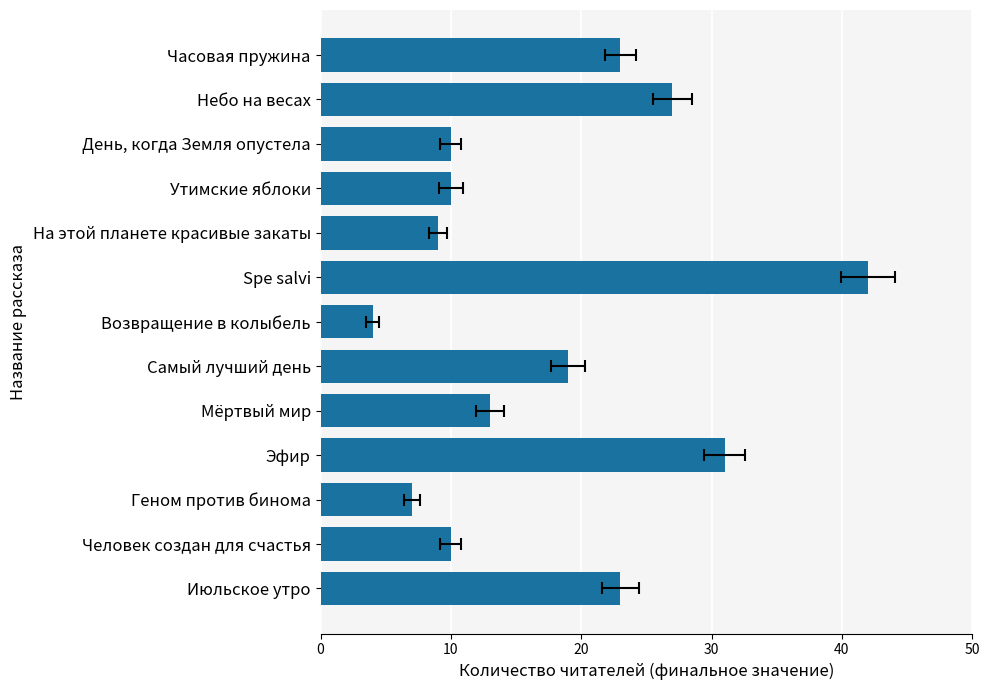

What is the maximum value shown in the chart?

42